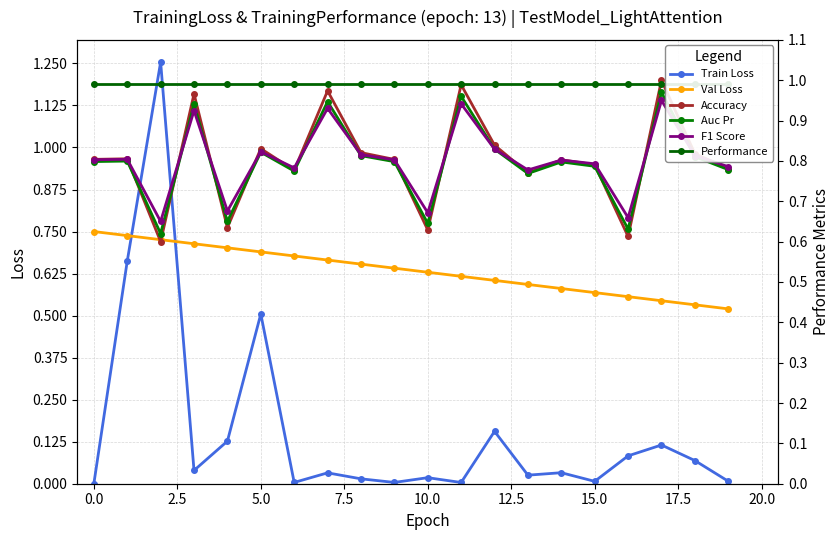

How many lines are shown in the chart?

6